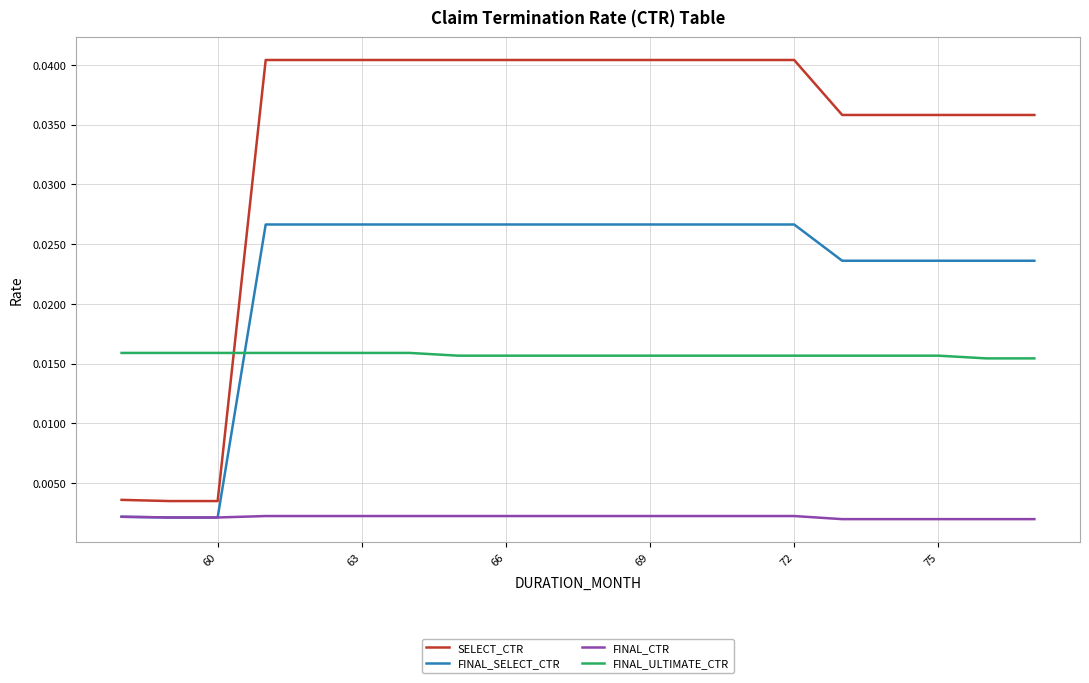

List the series in order of their peak value, highest first.

SELECT_CTR, FINAL_SELECT_CTR, FINAL_ULTIMATE_CTR, FINAL_CTR